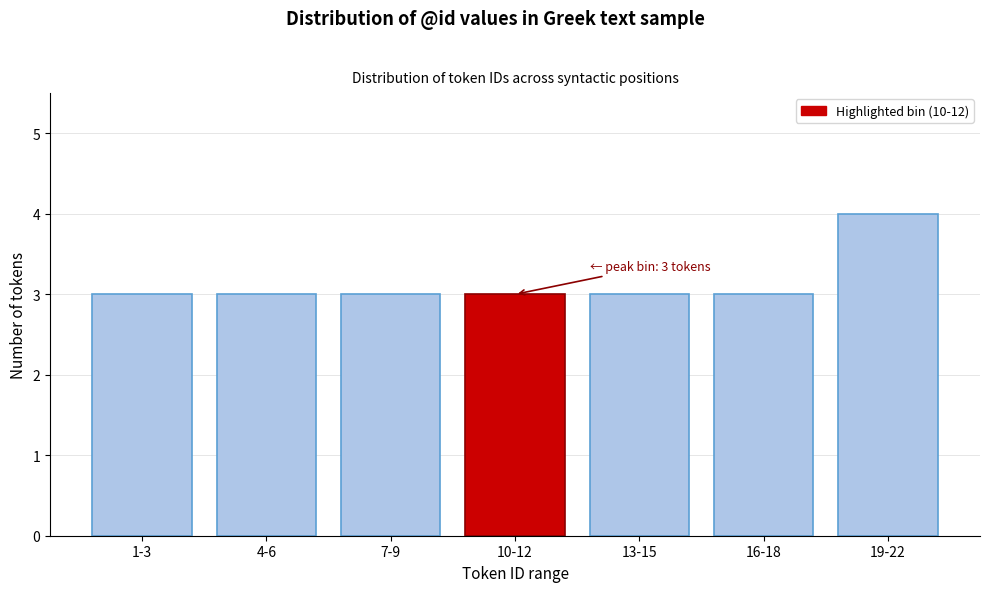

Reading right to left, list all the values displayed in this chart.

19-22=4	16-18=3	13-15=3	10-12=3	7-9=3	4-6=3	1-3=3